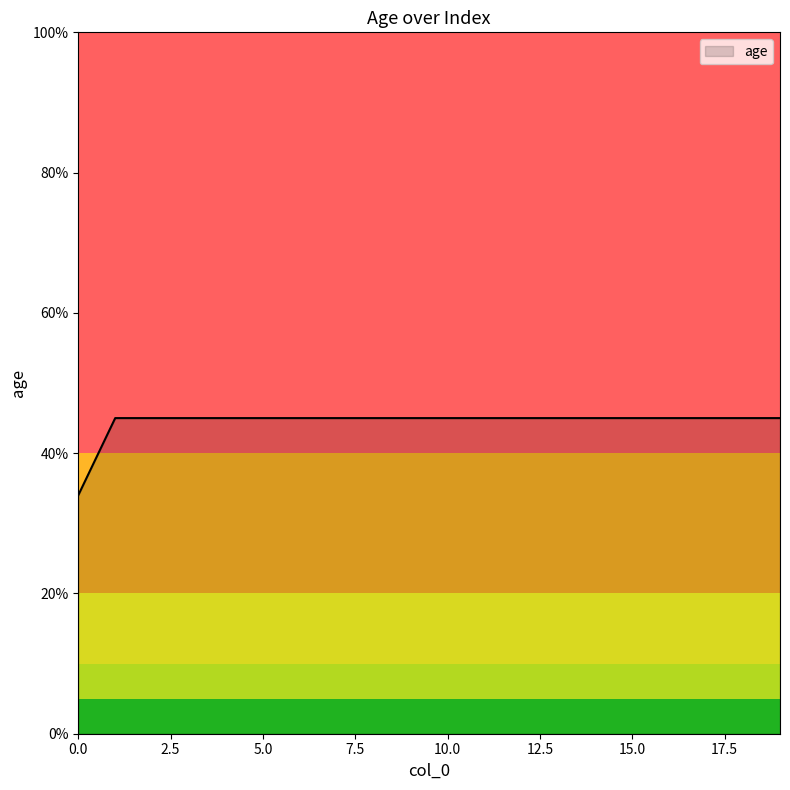

What is the maximum value shown in the chart?

45